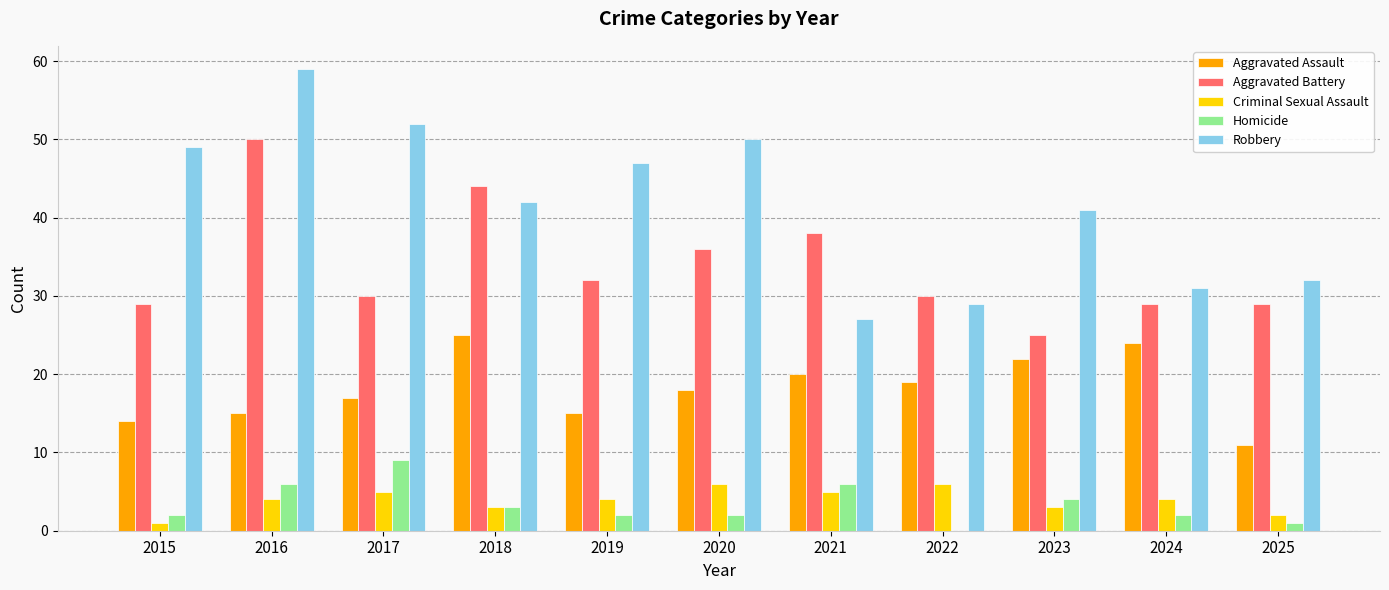

Where is Homicide nearest to the value 4?

2023